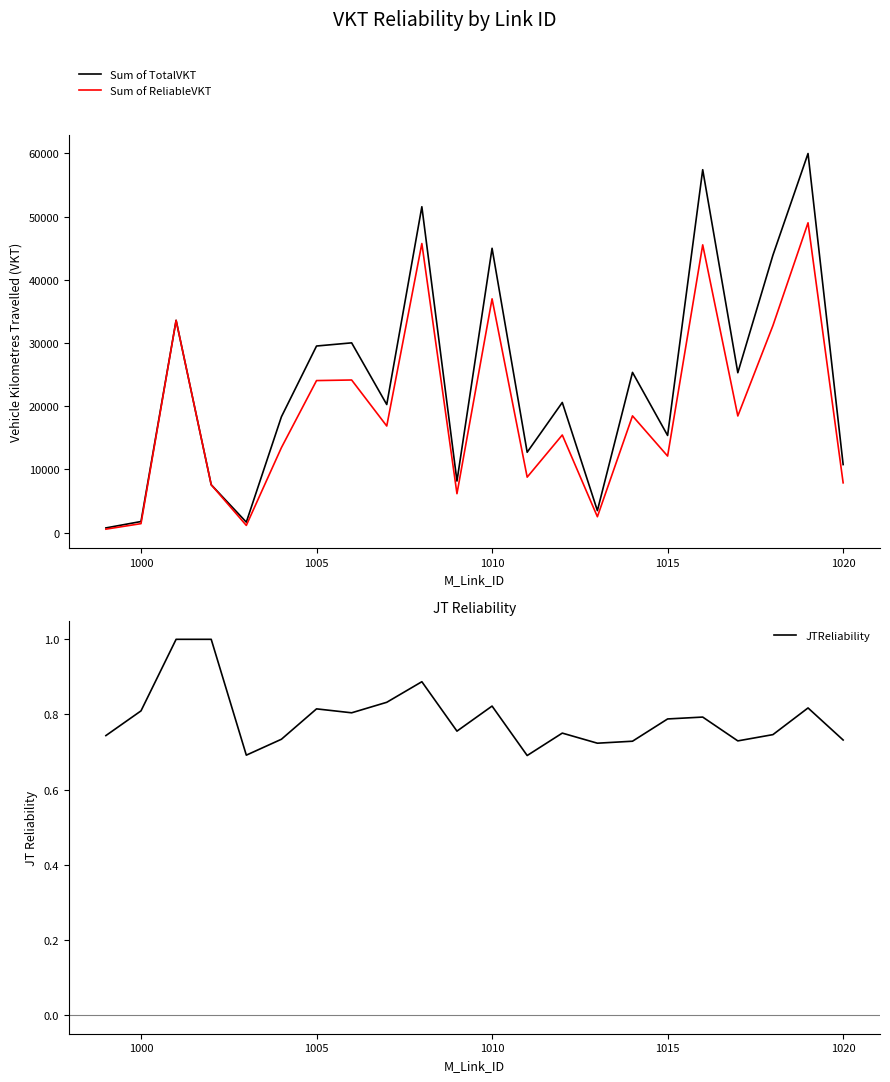

How many lines are shown in the chart?

3